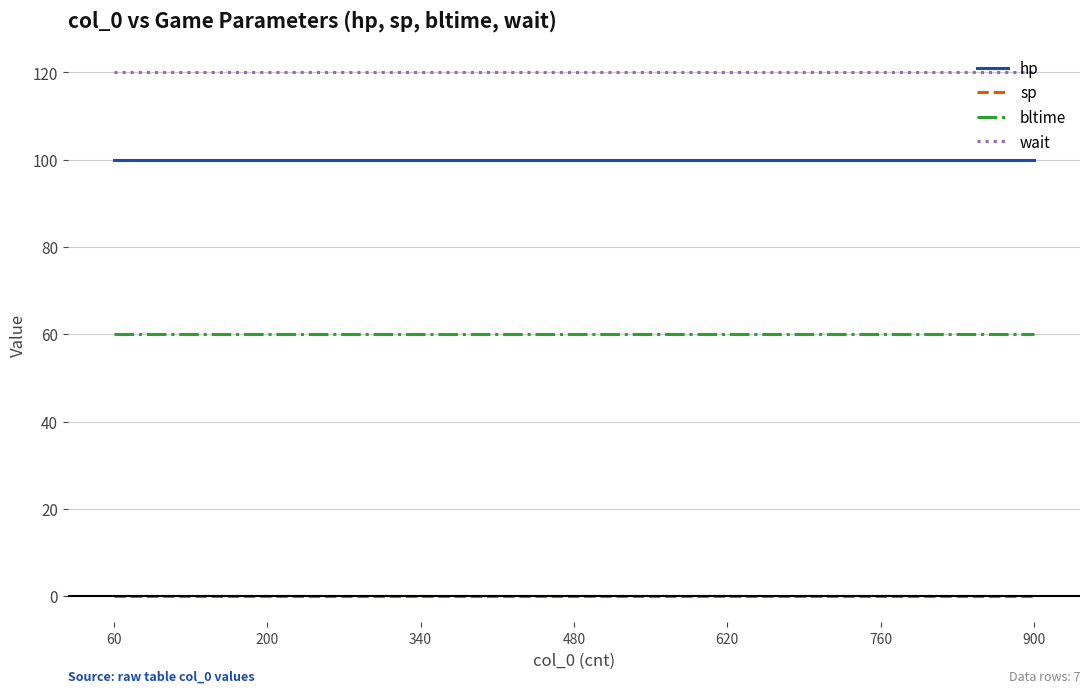

Does the chart have visible grid lines?

Yes